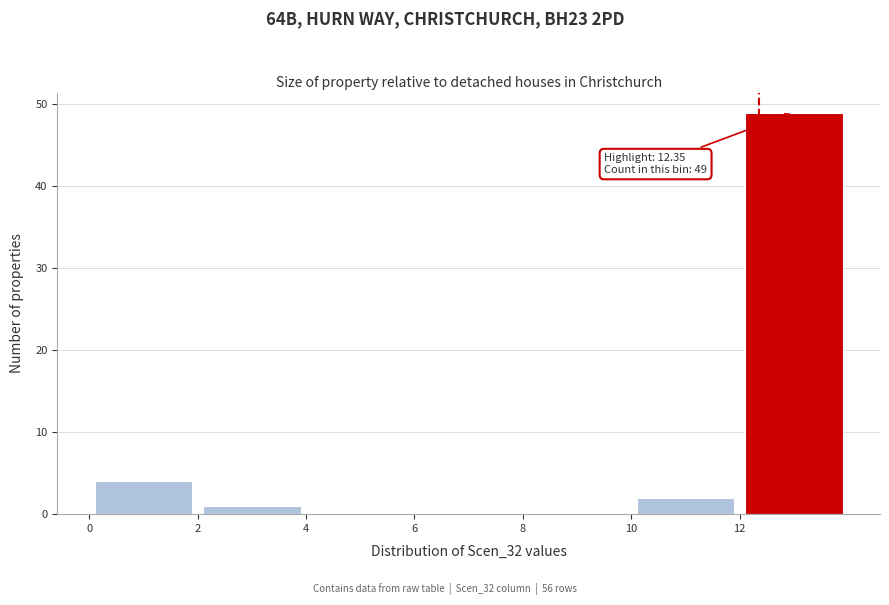

Which range on the x-axis has the tallest bar?

12 to 14